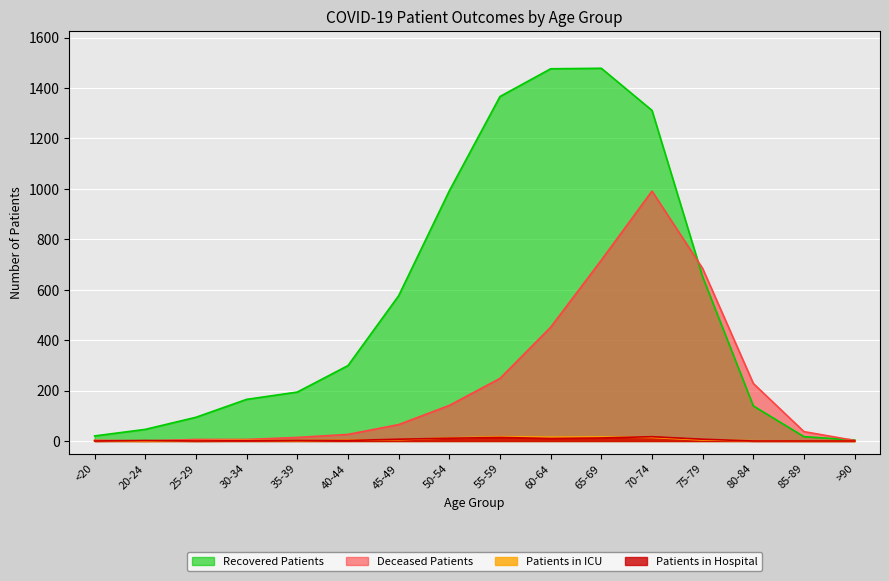

Does the chart display data point markers on the line(s)?

No